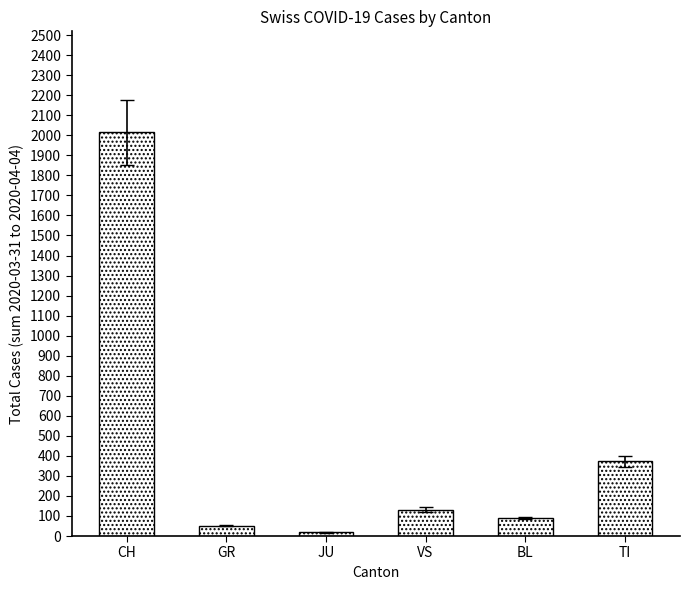

Approximately how many times larger is the value at TI compared to BL?

4.1